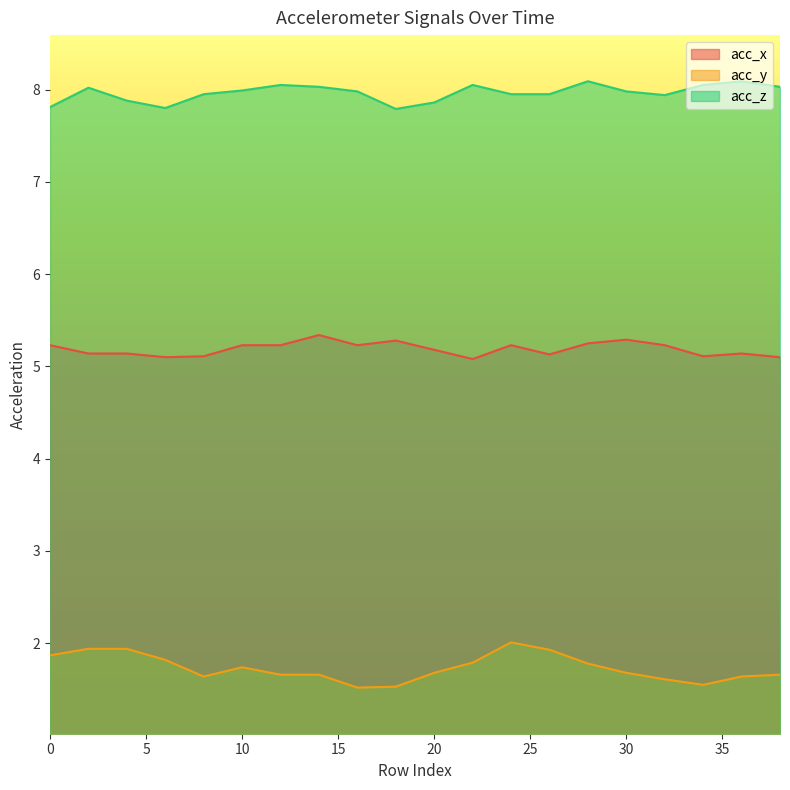

Reading left to right, extract all data points from this chart.

acc_x: 5.2	5.1	5.1	5.1	5.1	5.2	5.2	5.3	5.2	5.3	5.2	5.1	5.2	5.1	5.2	5.3	5.2	5.1	5.1	5.1
acc_y: 1.9	1.9	1.9	1.8	1.6	1.7	1.7	1.7	1.5	1.5	1.7	1.8	2.0	1.9	1.8	1.7	1.6	1.6	1.6	1.7
acc_z: 7.8	8.0	7.9	7.8	8.0	8.0	8.1	8.0	8.0	7.8	7.9	8.1	8.0	8.0	8.1	8.0	7.9	8.1	8.1	8.0